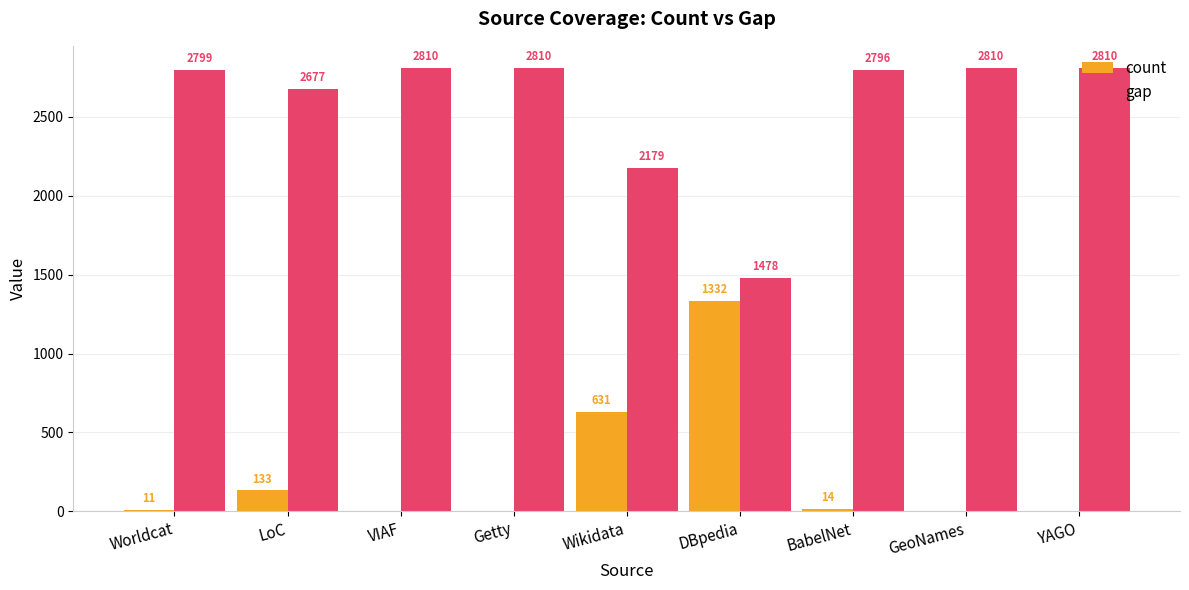

What is the sum of the gap values at LoC and BabelNet?

5473